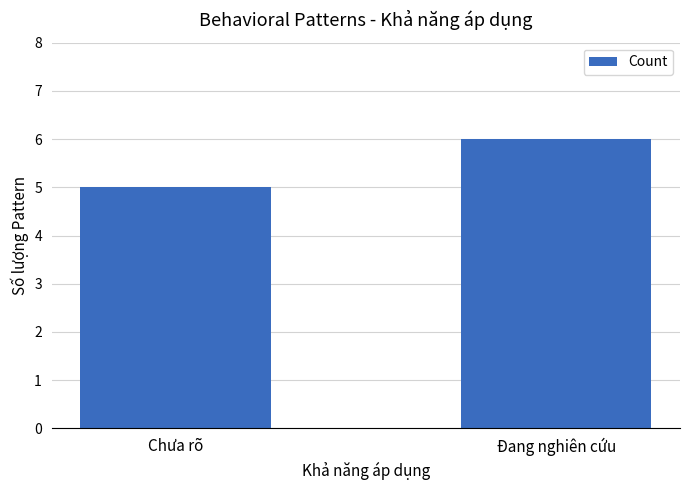

The chart shows a value of 6 at Đang nghiên cứu. True or false?

True